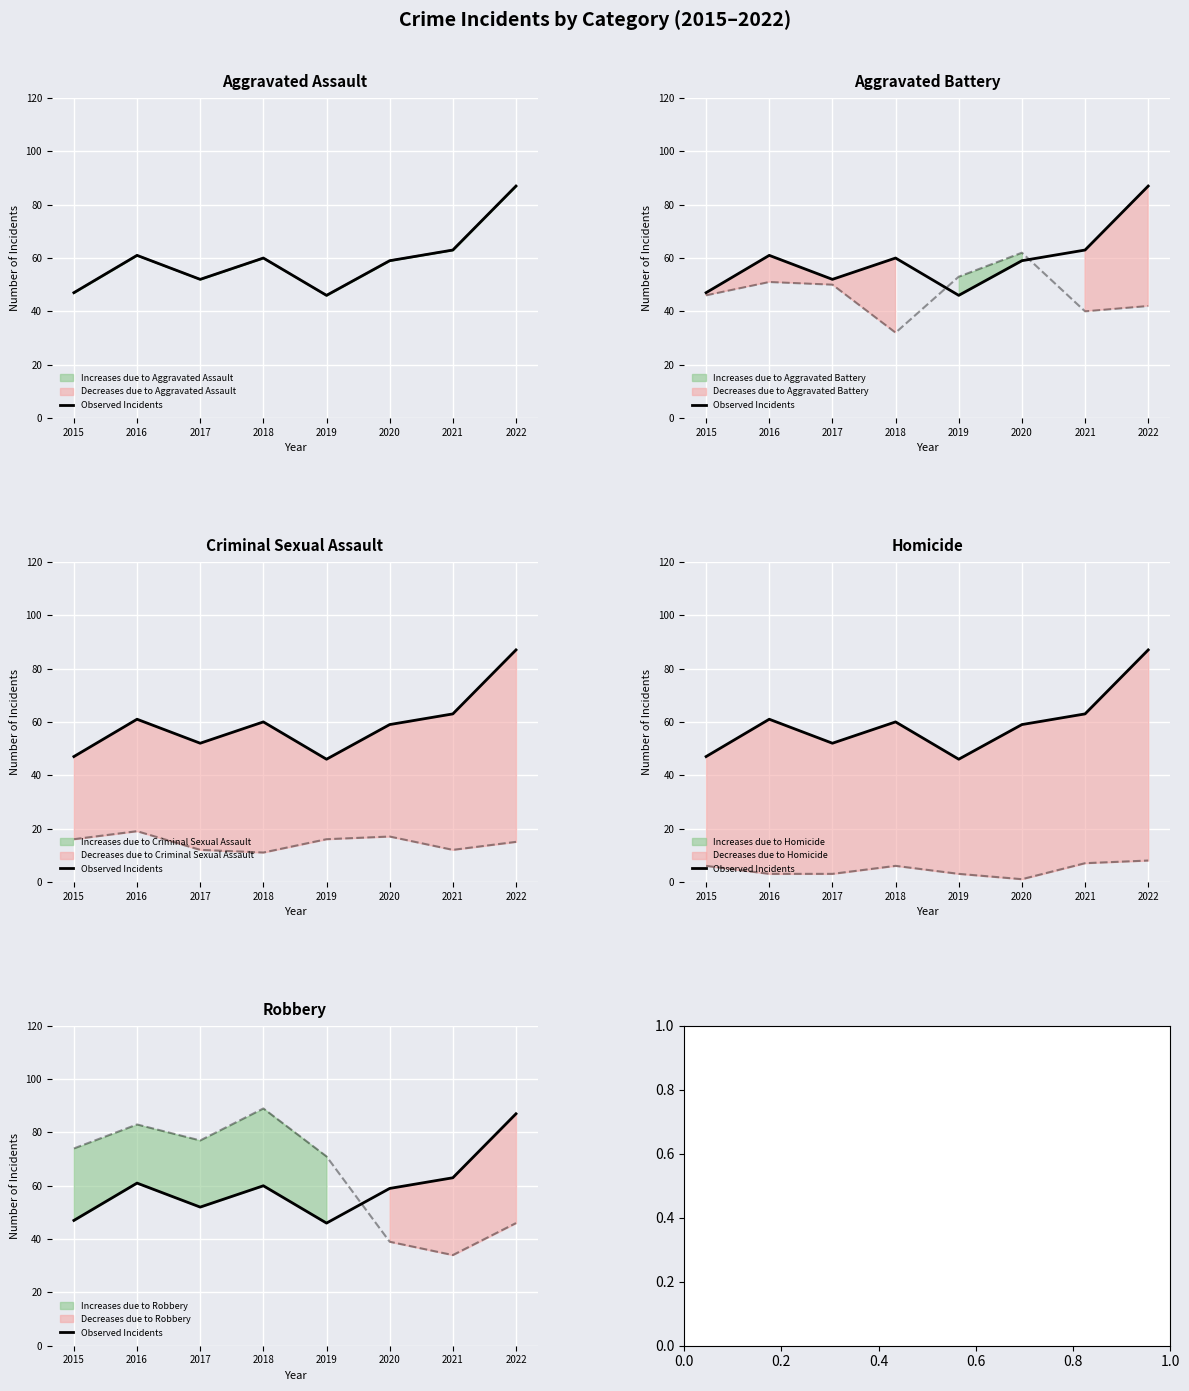

Reading left to right, list all the values displayed in this chart.

47	61	52	60	46	59	63	87